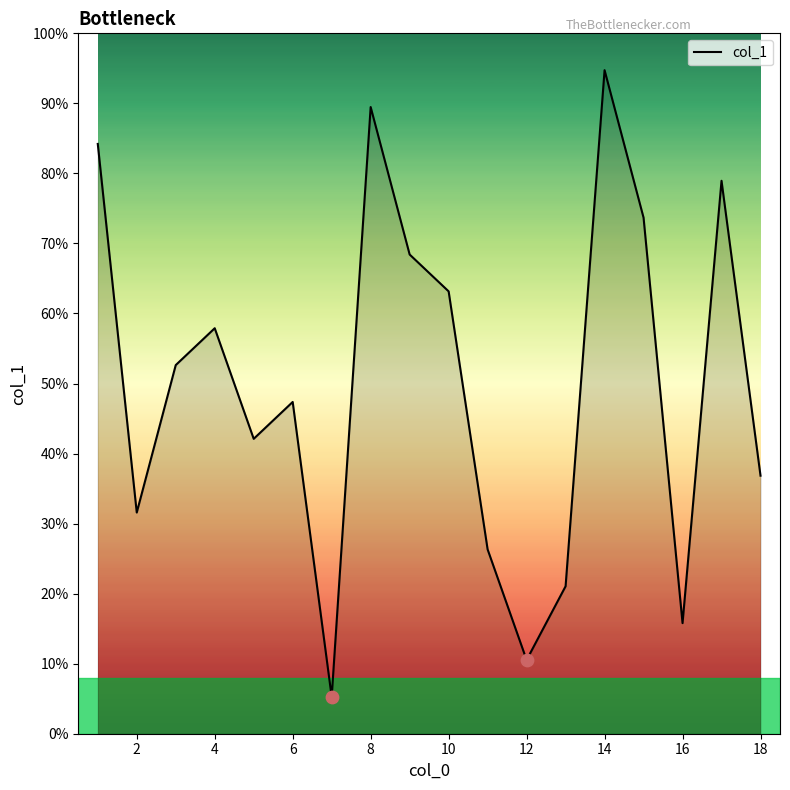

Is this an area chart (filled region under the line)?

Yes